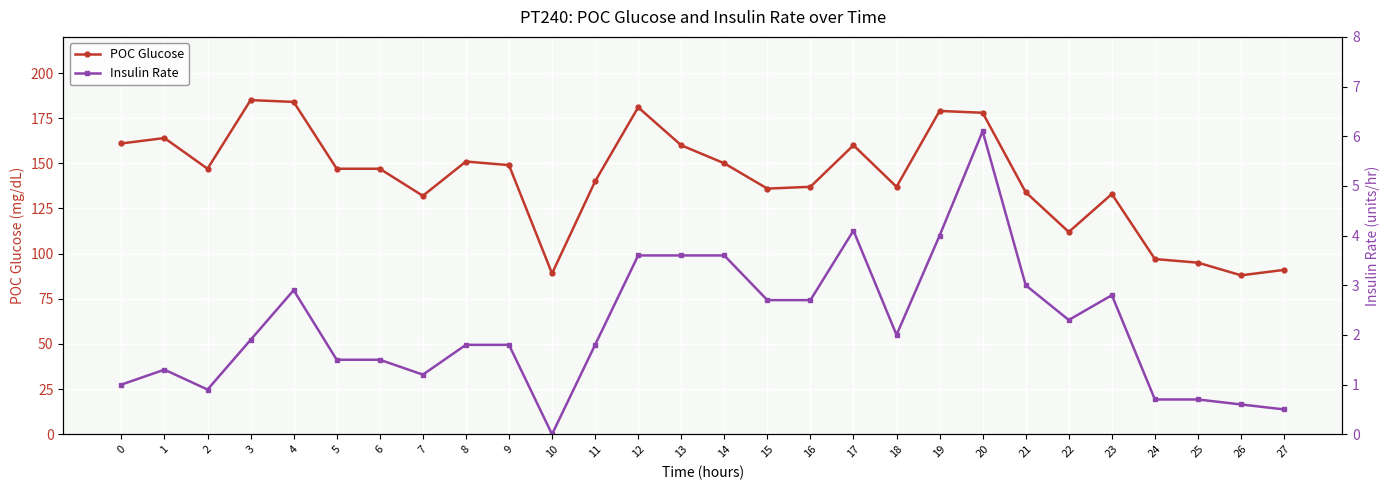

The value of POC Glucose at 0 is 161. True or false?

True